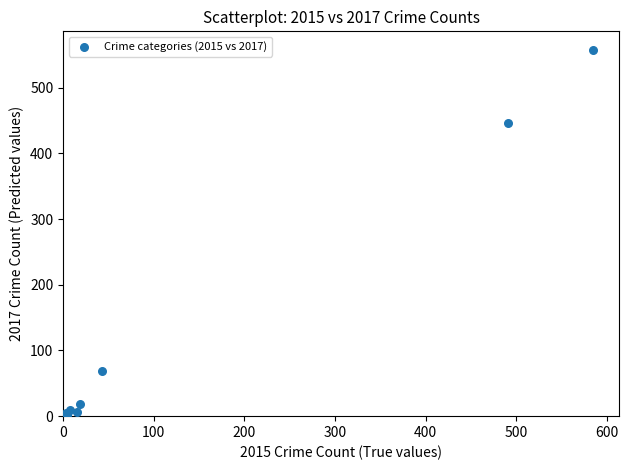

What Y value in the scatter plot is closest to 279?

447